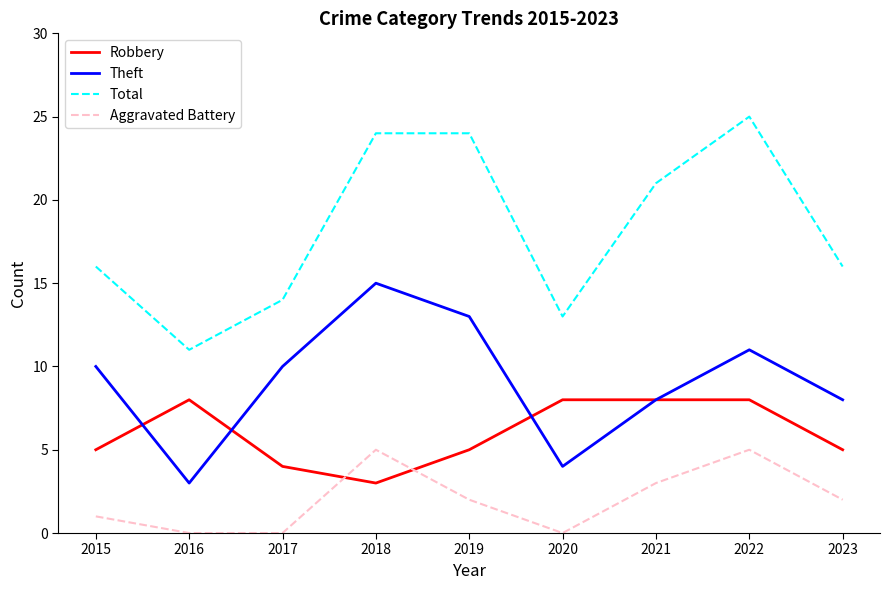

What is the spread (max minus min) of values at 2017?

14